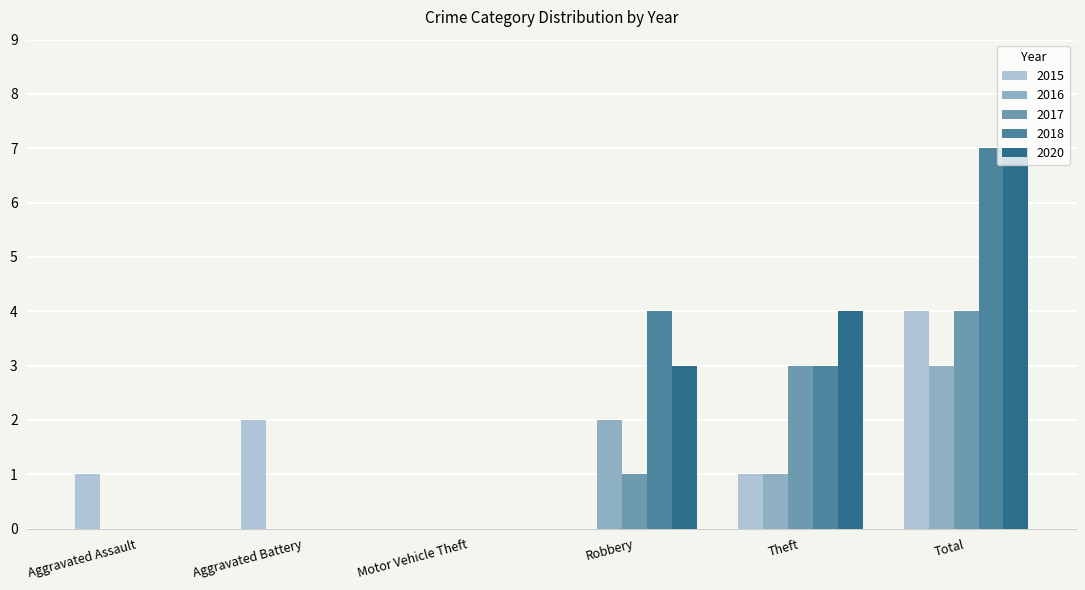

What are all the series names shown in the legend?

2015, 2016, 2017, 2018, 2020